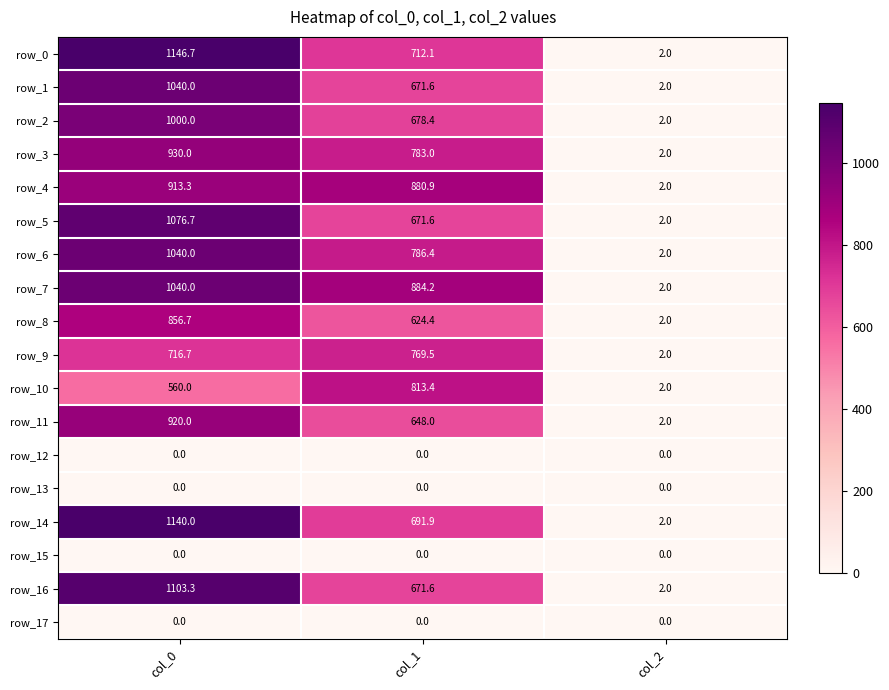

List the labels in order of row_9 value, smallest first.

col_2, col_0, col_1